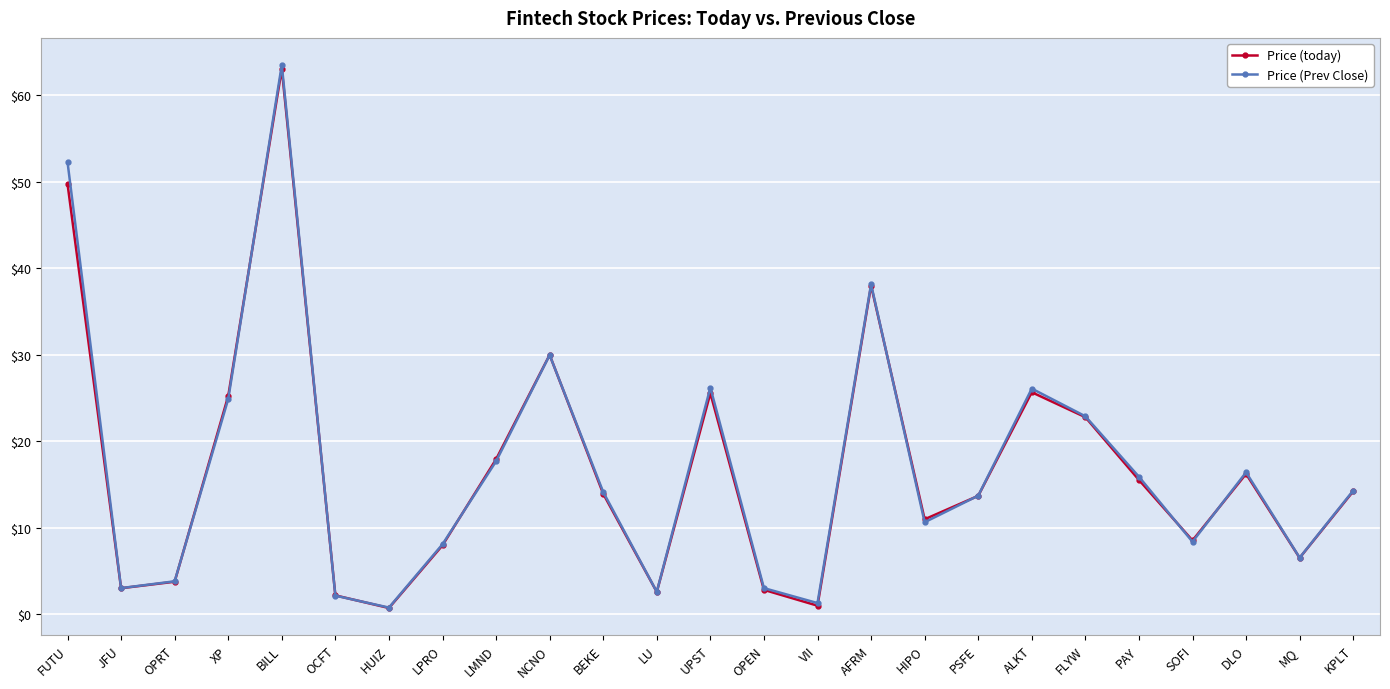

The value of Price (today) at FLYW is 22.8. True or false?

True